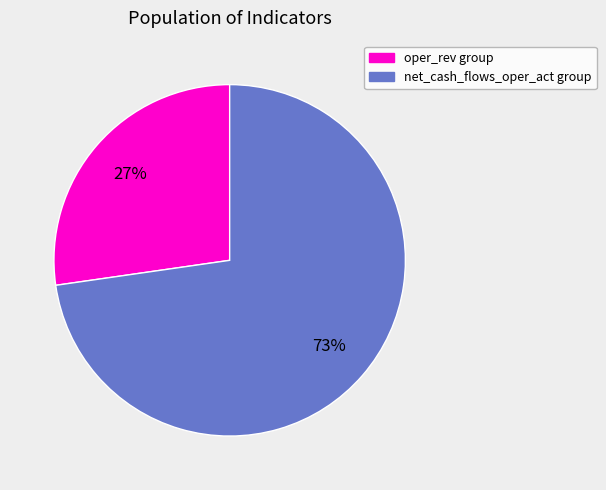

Between oper_rev group and net_cash_flows_oper_act group, which is larger?

net_cash_flows_oper_act group